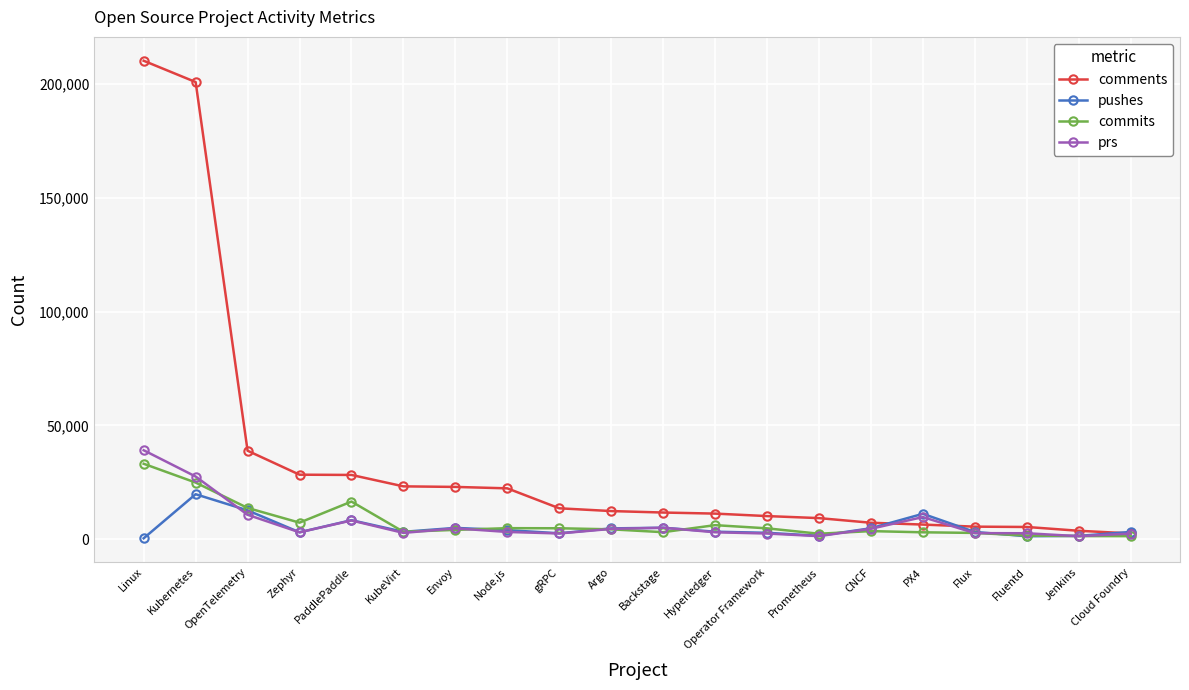

Which series has the largest total across all categories?

comments